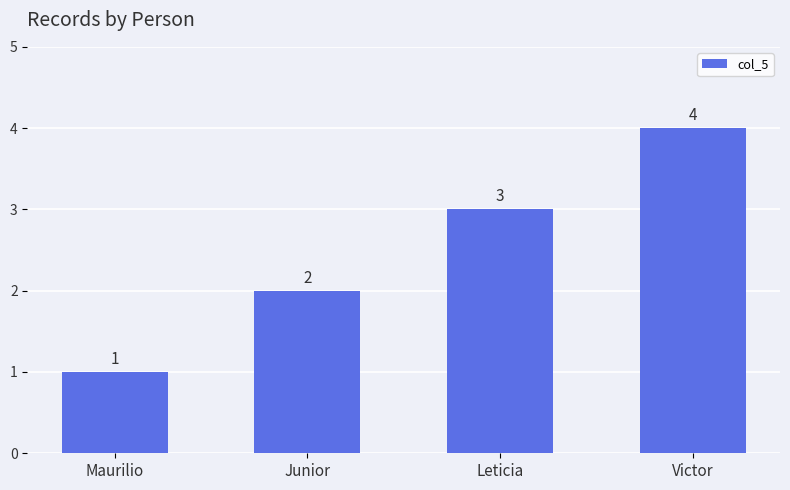

Is it true that the value at Leticia is 3?

True